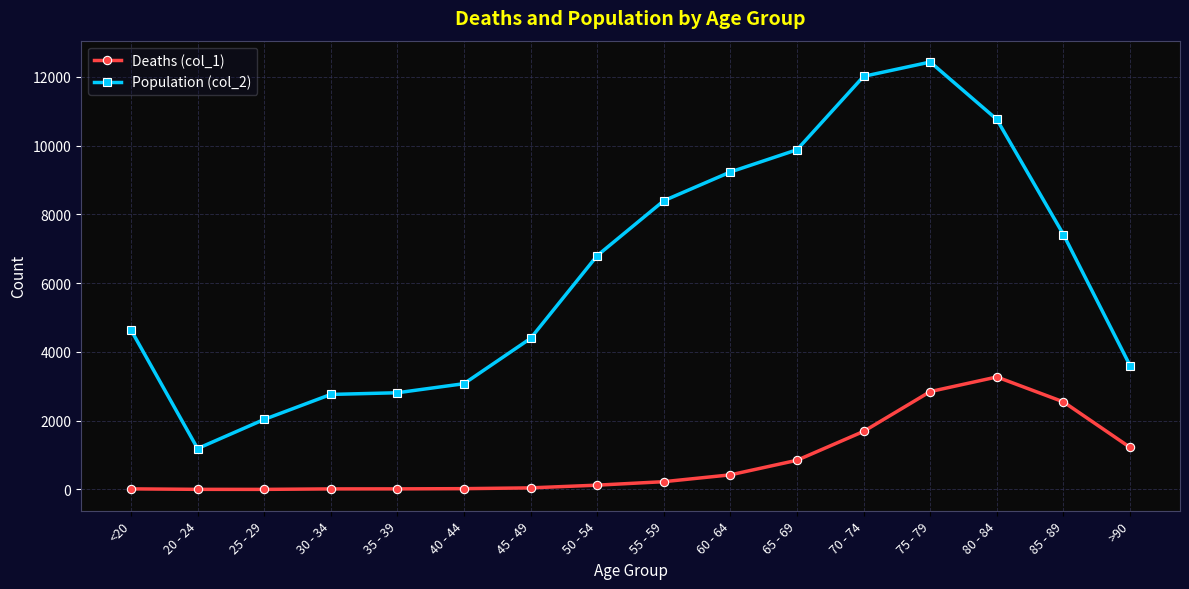

In Population (col_2), how many points are higher than both neighbors (excluding endpoints)?

1